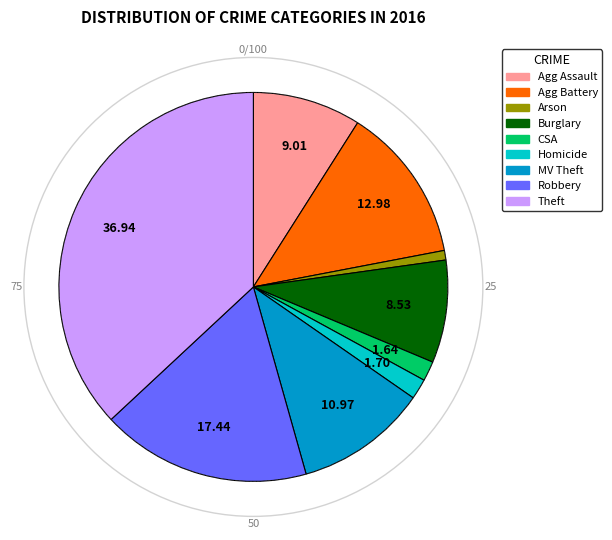

Is the sum of Agg Assault and Agg Battery greater than half?

No